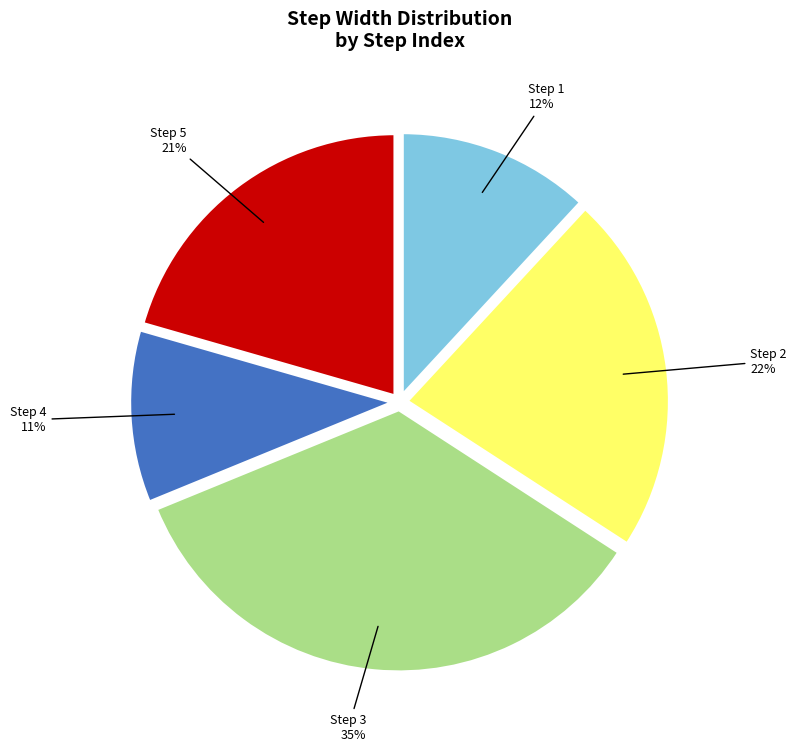

Is there any slice that represents more than half of the pie?

No